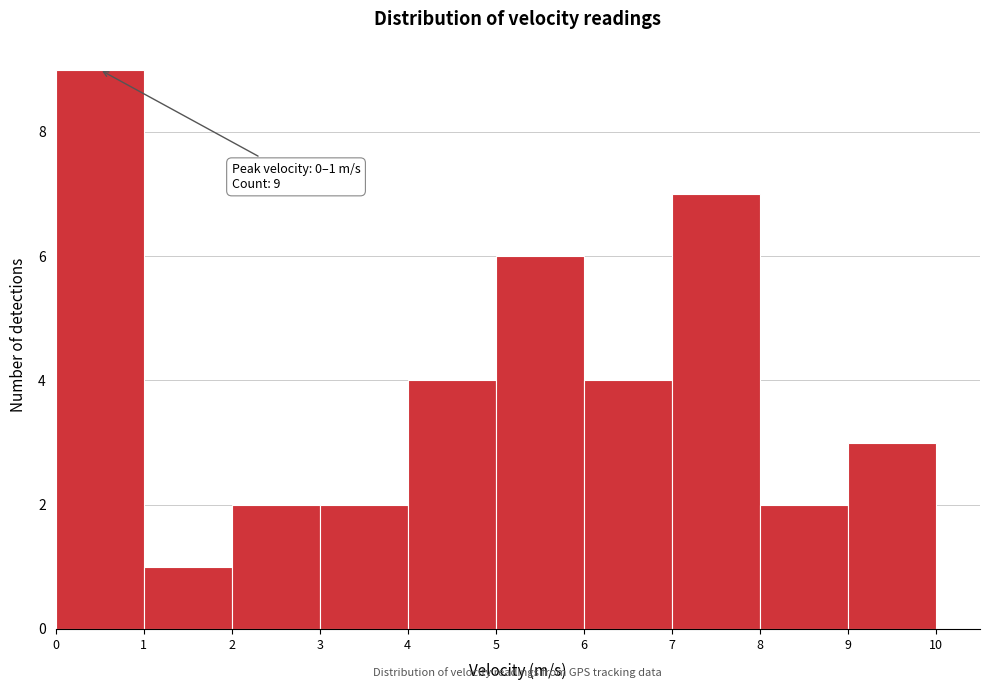

Over which range of the x-axis is the bar tallest?

0 to 1